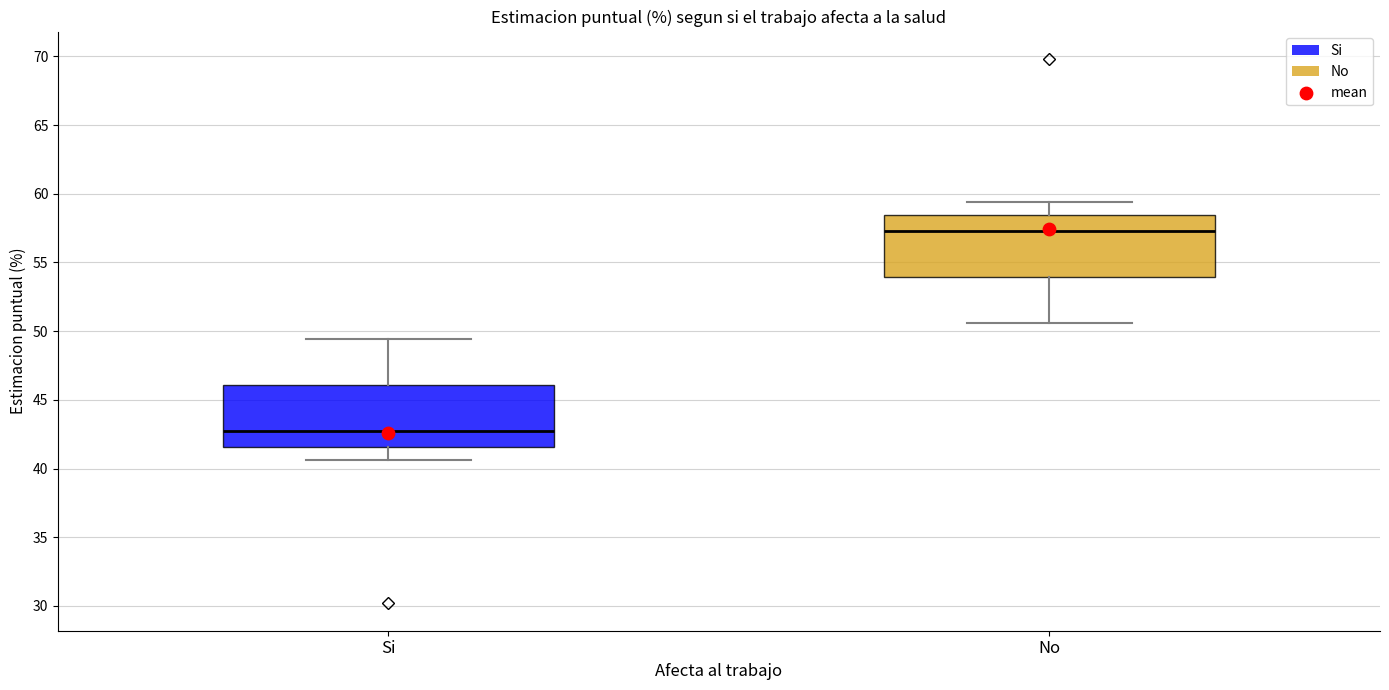

Reading left to right, read every box against the y-axis: the position of its median line, the range the box covers, and the ends of its whiskers. The values are not printed on the chart, so give them approximately, as read against the axis.

Si: median 42.5, box 41.5 to 46.0, whiskers 40.5 to 49.5
No: median 57.5, box 54.0 to 58.5, whiskers 50.5 to 59.5